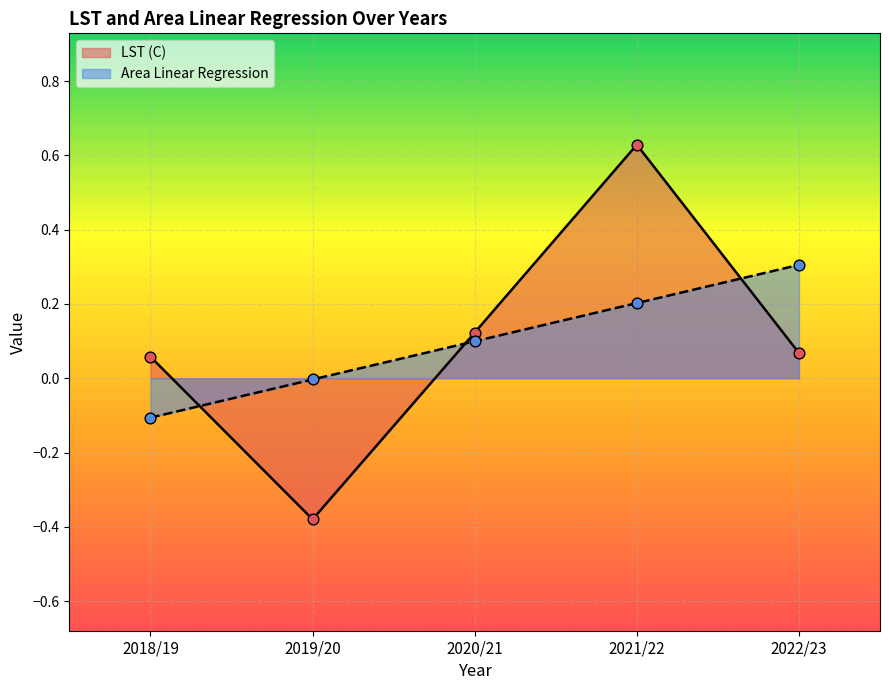

What are all the series names shown in the legend?

LST (C), Area Linear Regression